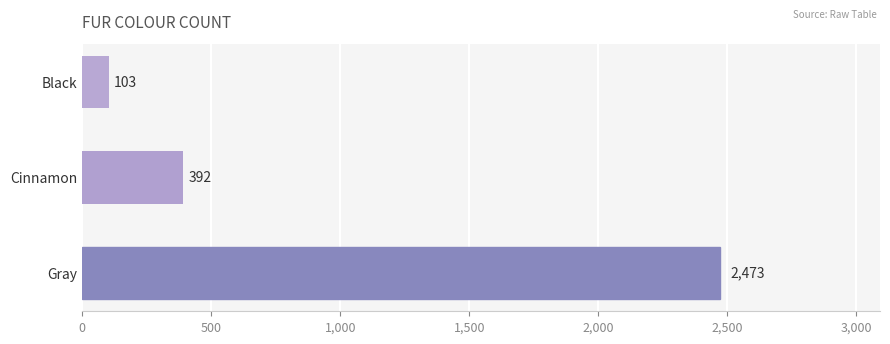

True or false: the data shows 105 at Cinnamon.

False